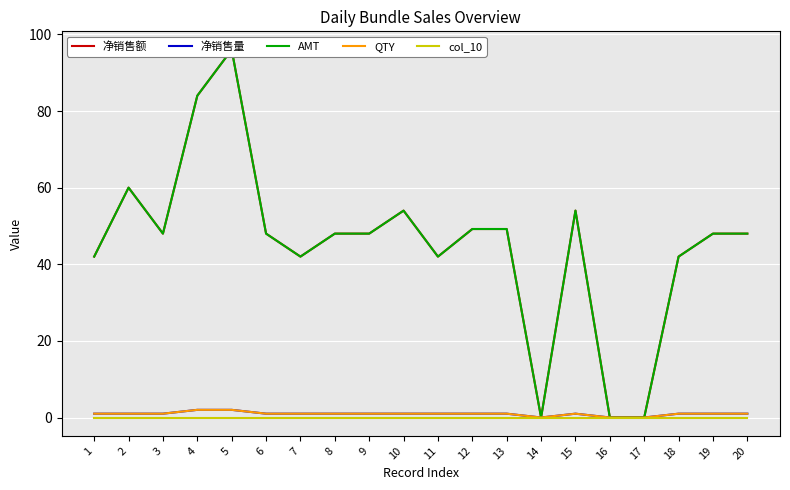

What are all the series names shown in the legend?

净销售额, 净销售量, AMT, QTY, col_10